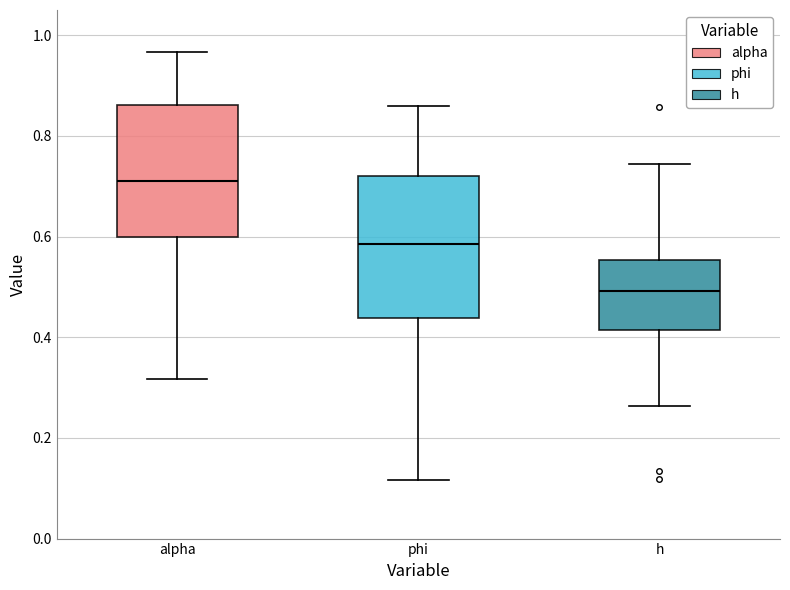

Reading left to right, transcribe this box plot: for each box, give where its median line is, the range the box spans, and where its two whiskers end, as read against the y-axis. The values are not printed on the chart, so give them approximately, as read against the axis.

alpha: median 0.70, box 0.60 to 0.86, whiskers 0.32 to 0.96
phi: median 0.58, box 0.44 to 0.72, whiskers 0.12 to 0.86
h: median 0.50, box 0.42 to 0.56, whiskers 0.26 to 0.74